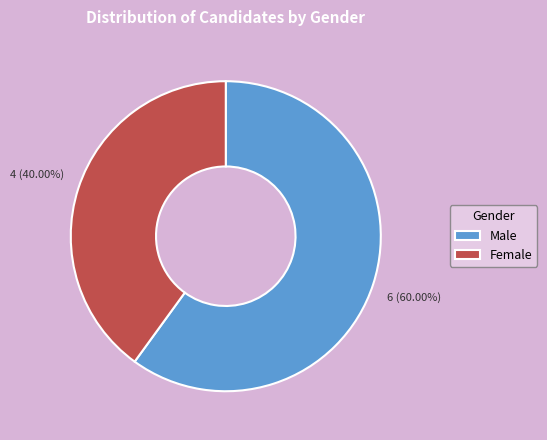

What is the largest slice in the pie chart?

Male